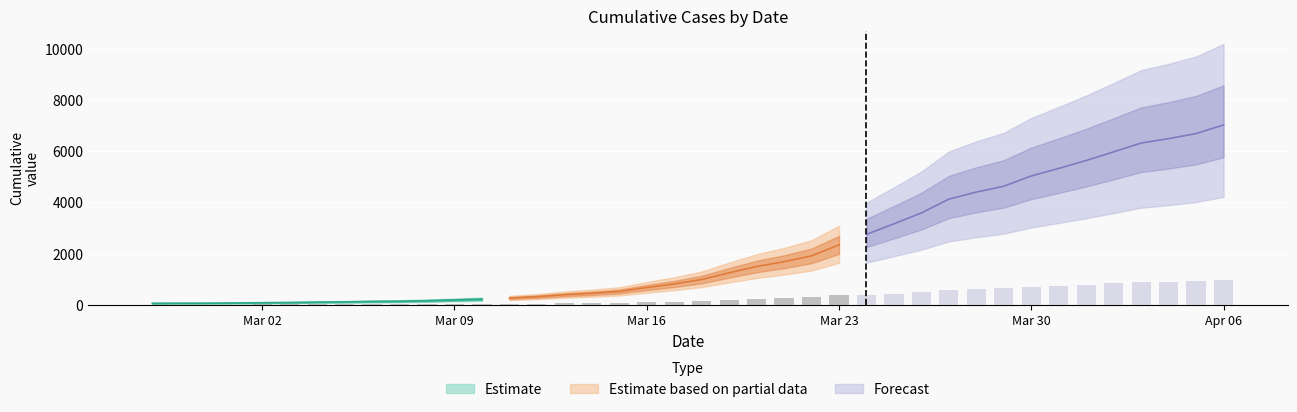

Where does the data first go above 988?

2020-03-19